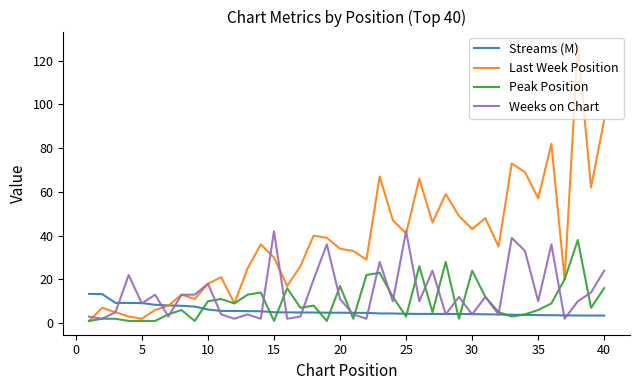

What is the average value of the Peak Position series?

9.8